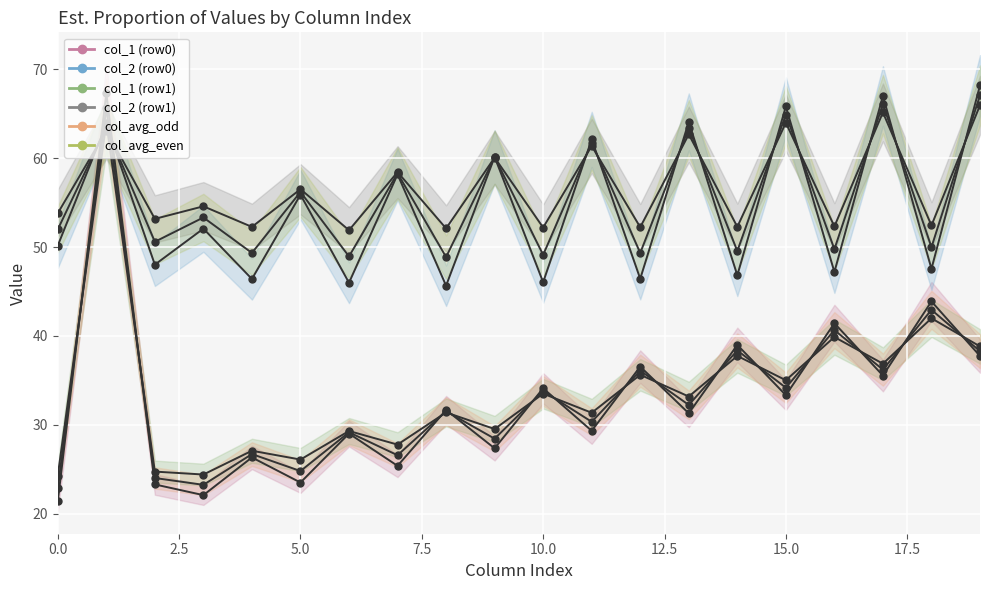

What is the value of the col_1 (row1) point at the 11th from the left?

33.5